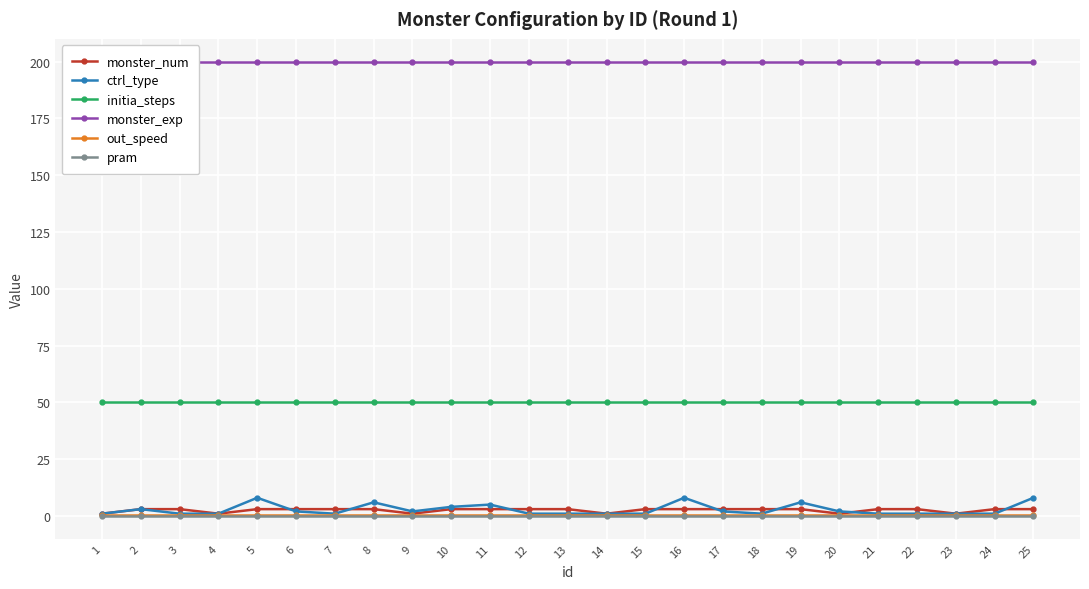

What is the sum of the monster_exp values at 23 and 17?

400.0